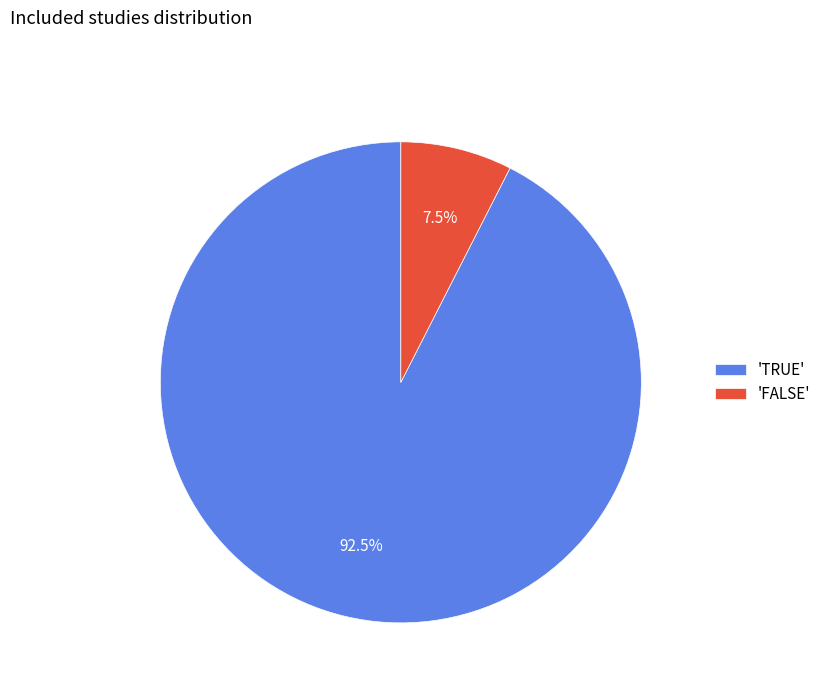

Count the number of slices in the pie.

2